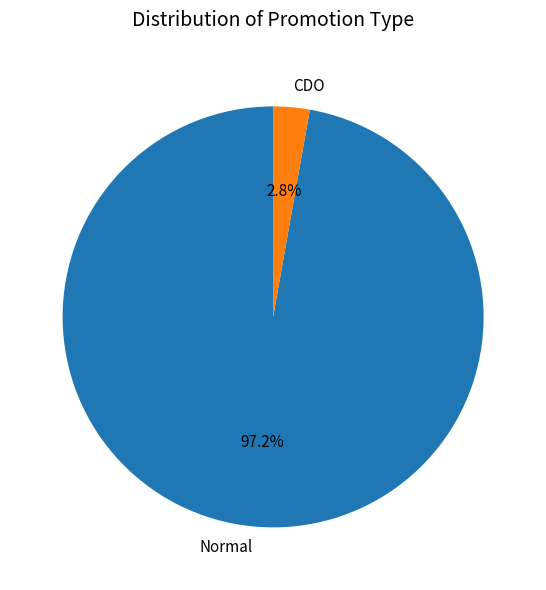

Which category has the smallest portion of the pie?

CDO